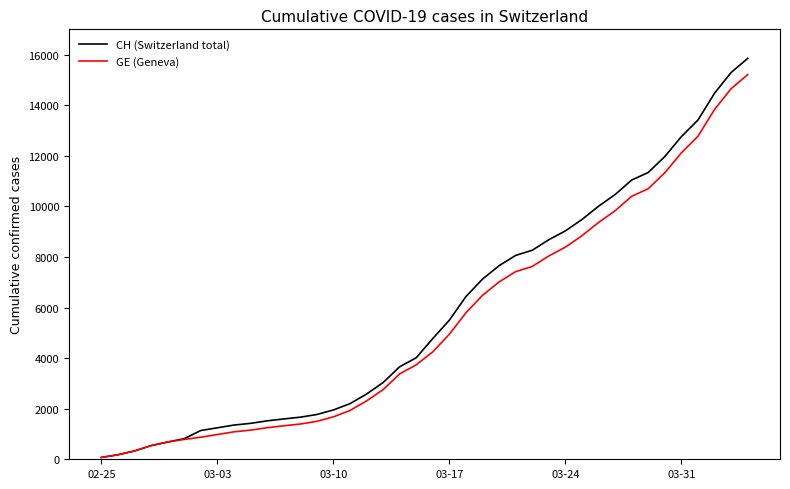

What is the maximum value for CH (Switzerland total)?

15850